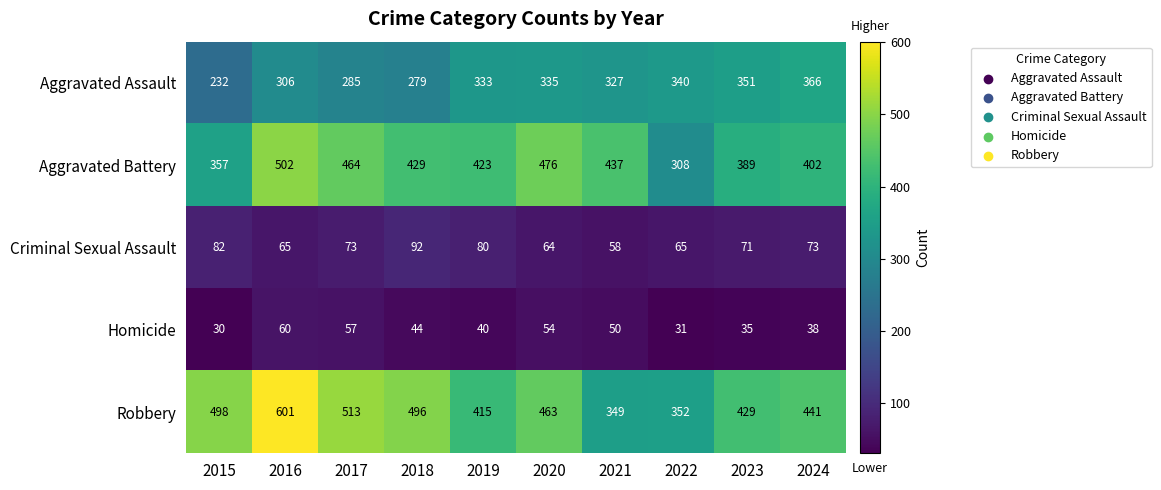

What is the difference between the Aggravated Battery values at 2024 and 2019?

21